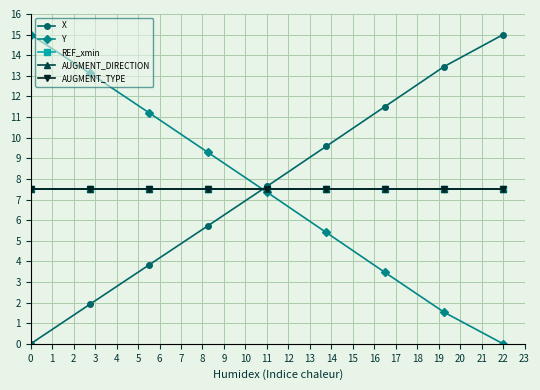

What is the difference between the second highest and minimum values in the X series?

13.4